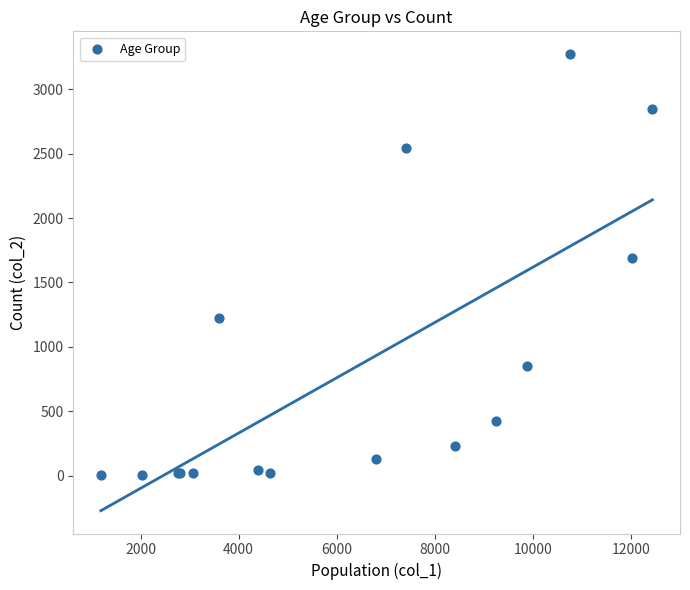

What Y value in the scatter plot is closest to 1638?

1690